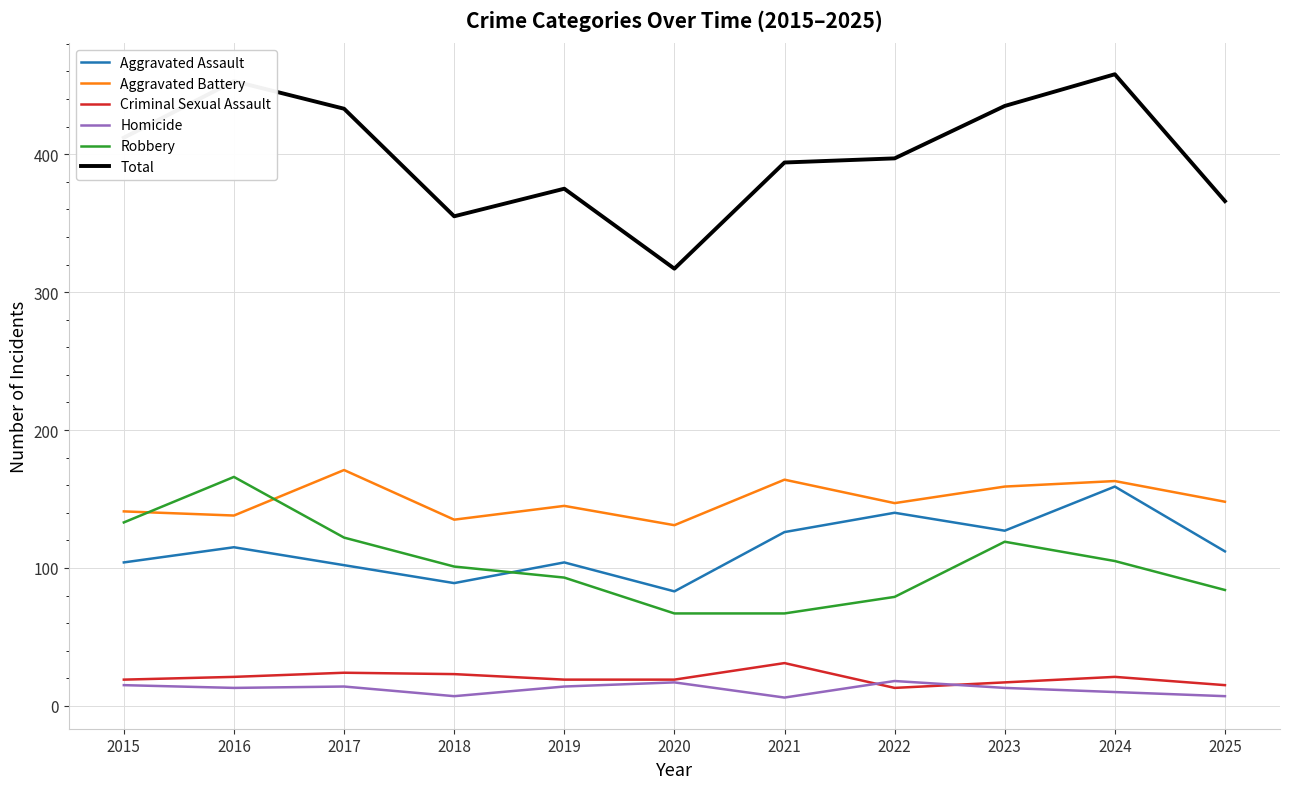

True or false: Homicide has a value of 13 at 2016.

True